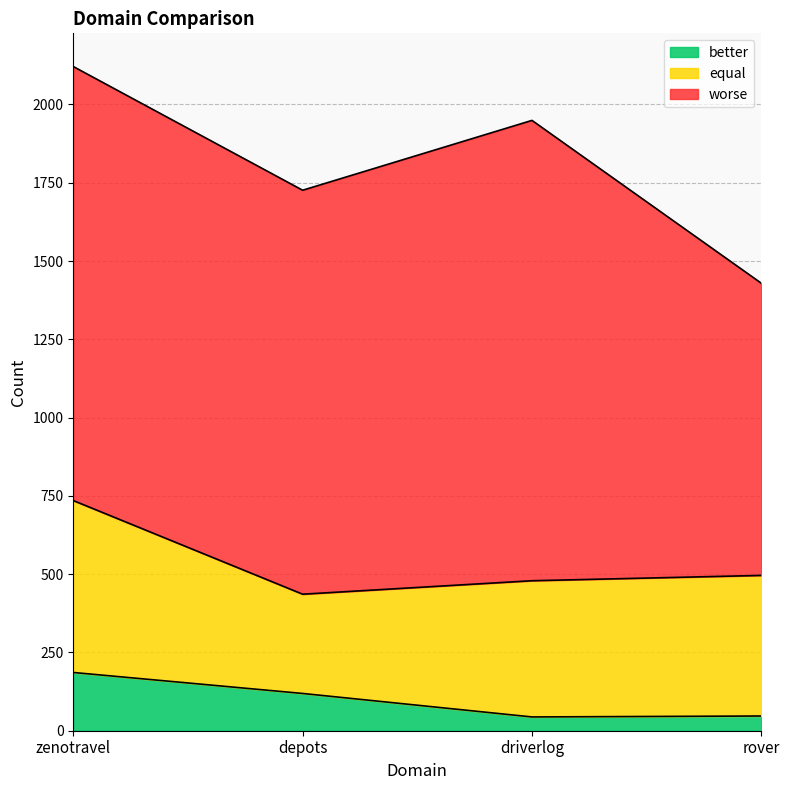

Reading left to right, extract all data points from this chart.

better: zenotravel=186	depots=119	driverlog=44	rover=47
equal: zenotravel=549	depots=317	driverlog=435	rover=449
worse: zenotravel=1386	depots=1290	driverlog=1470	rover=933